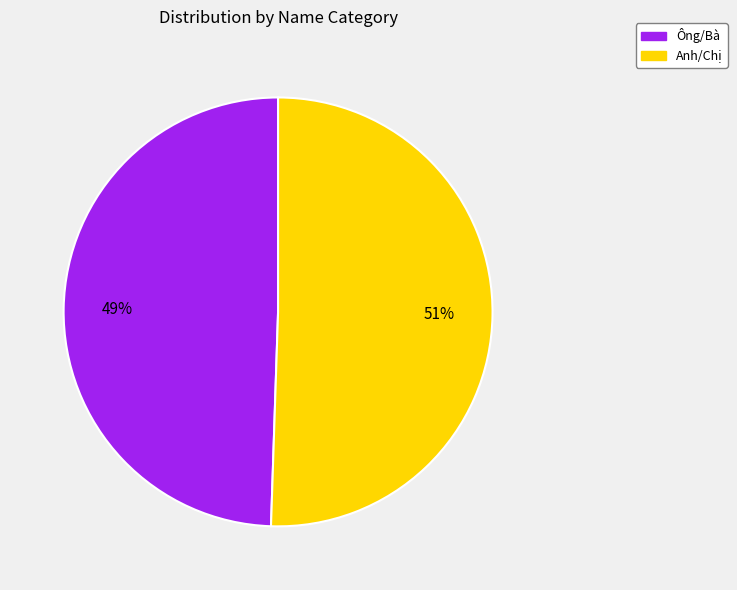

Between Anh/Chị and Ông/Bà, which is larger?

Anh/Chị